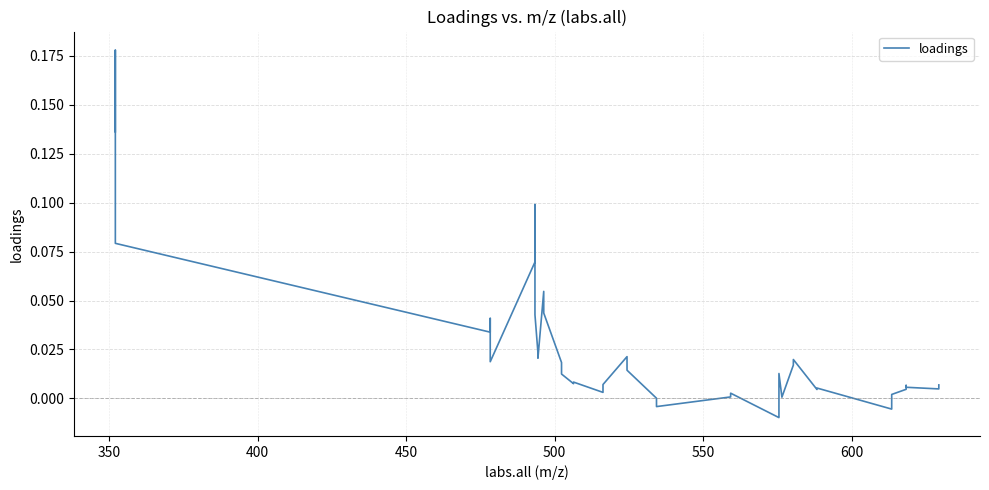

What is the sum of all values?

1.0